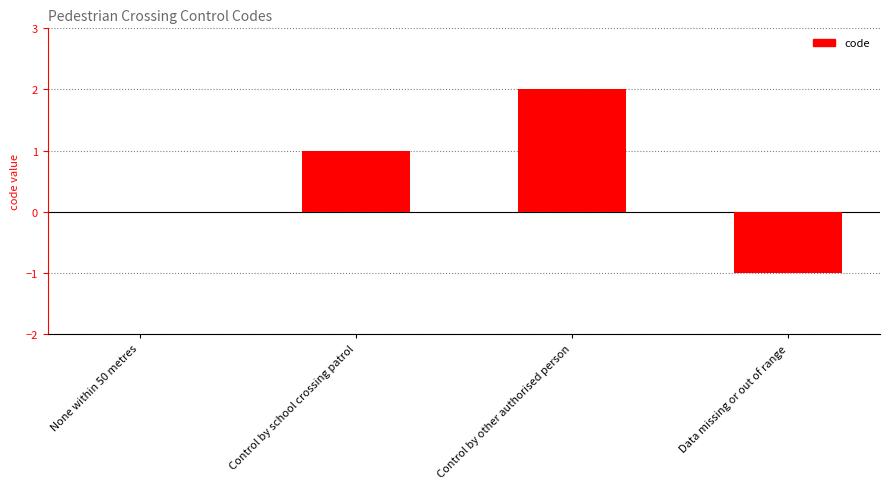

Which label corresponds to the largest value in the chart?

Control by other authorised person